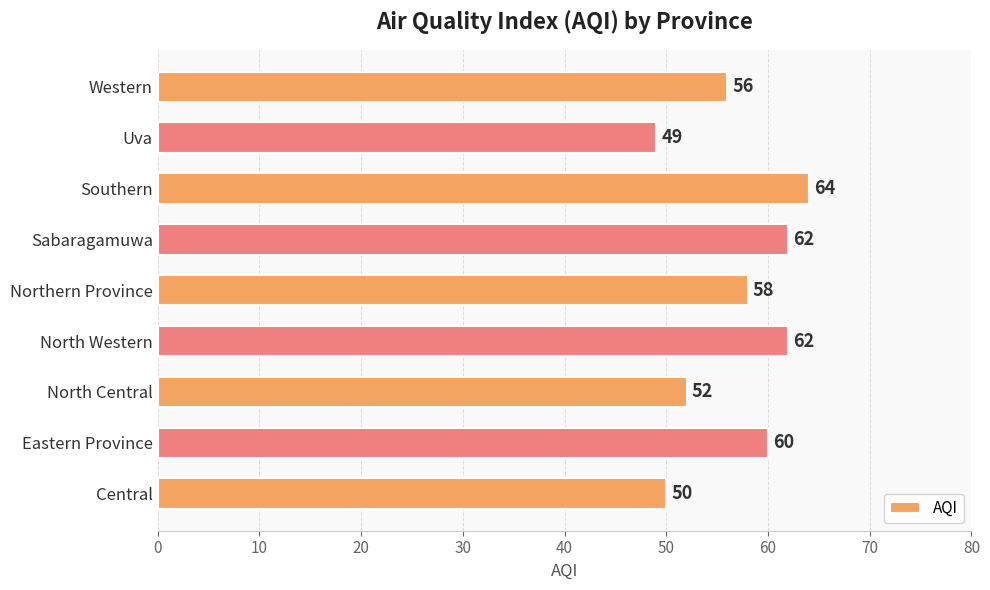

Reading top to bottom, transcribe all the data shown in this chart.

Western=56	Uva=49	Southern=64	Sabaragamuwa=62	Northern Province=58	North Western=62	North Central=52	Eastern Province=60	Central=50